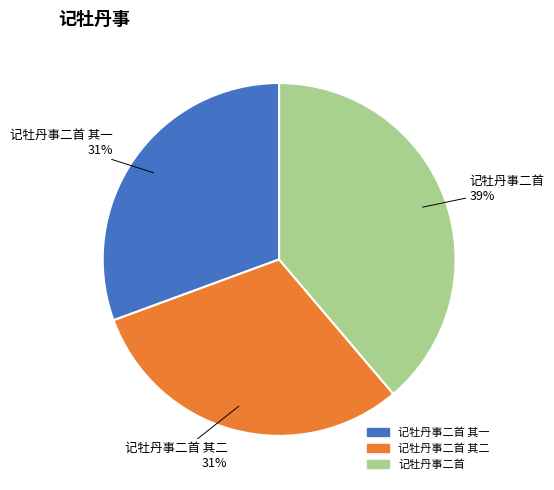

Which slice is the largest?

记牡丹事二首